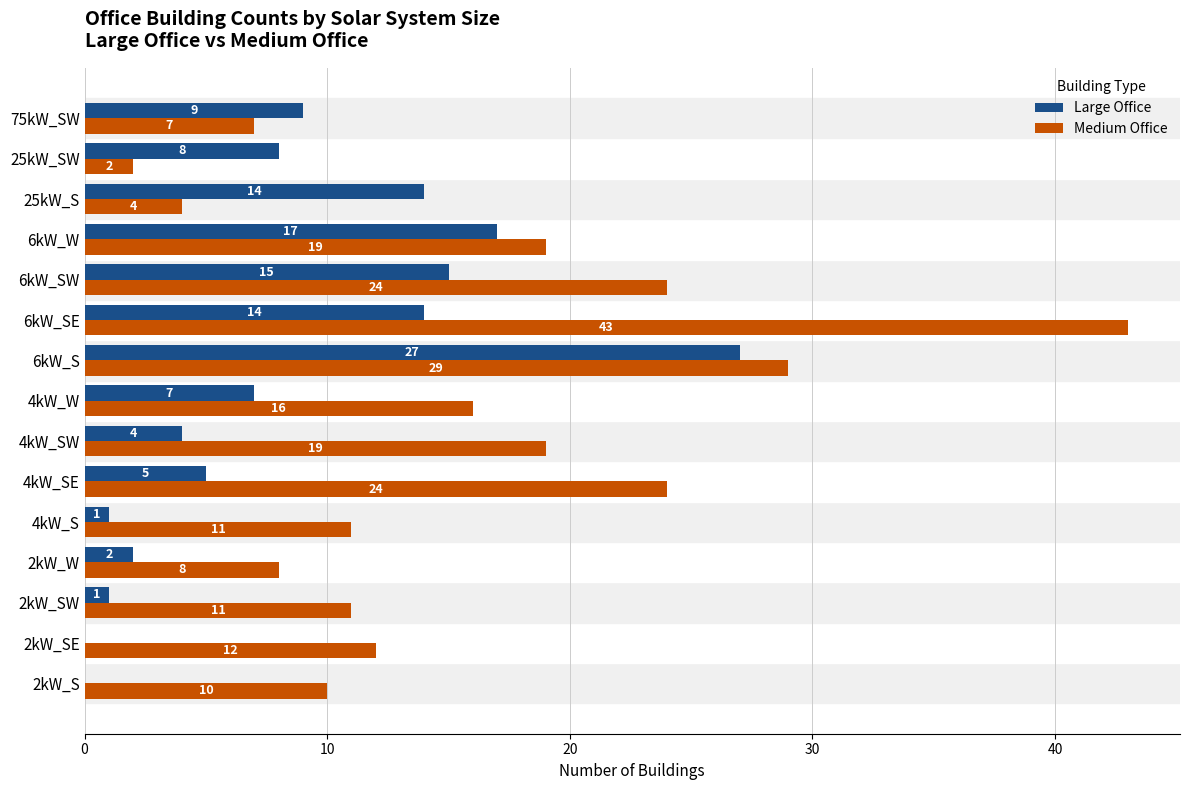

What is the sum of all Medium Office values?

239